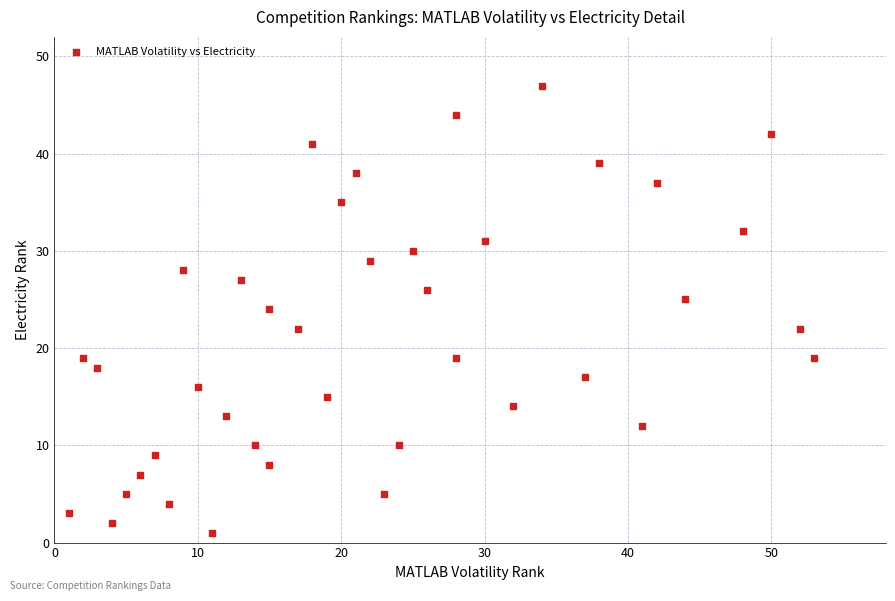

What is the range of Y values (max minus min)?

46